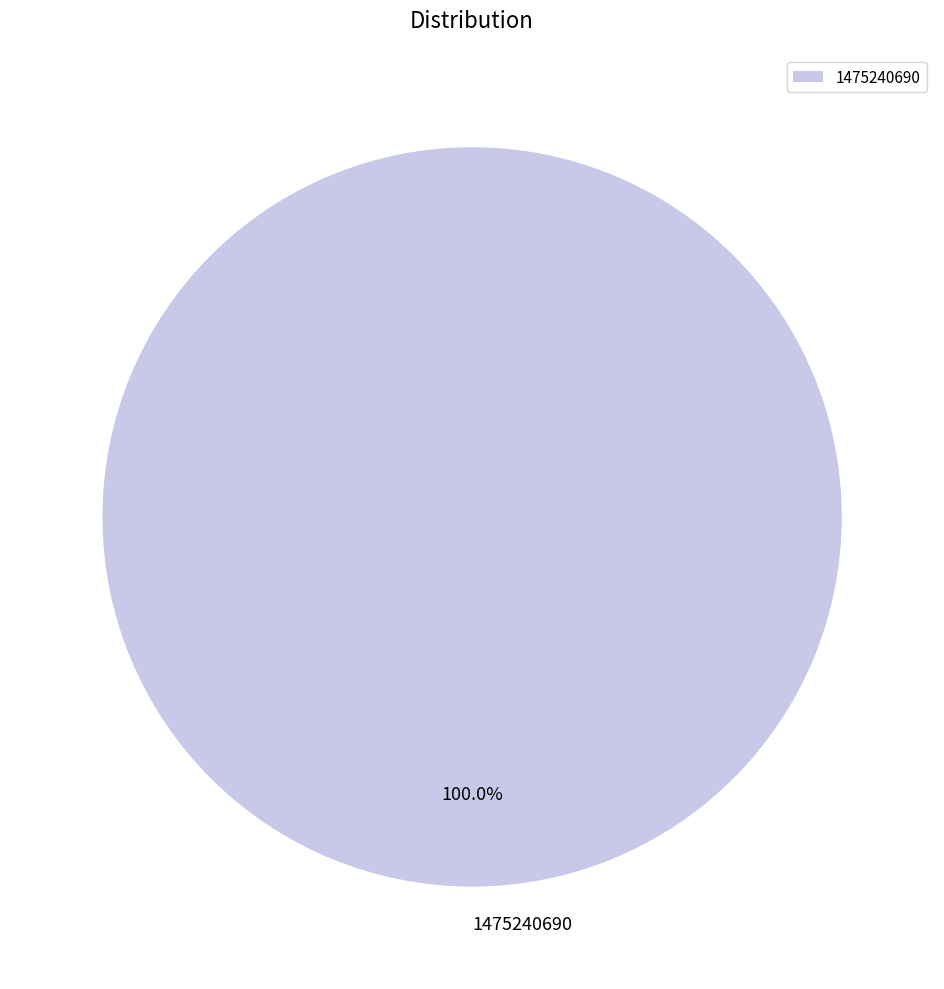

Rank the categories by value from lowest to highest.

1475240690